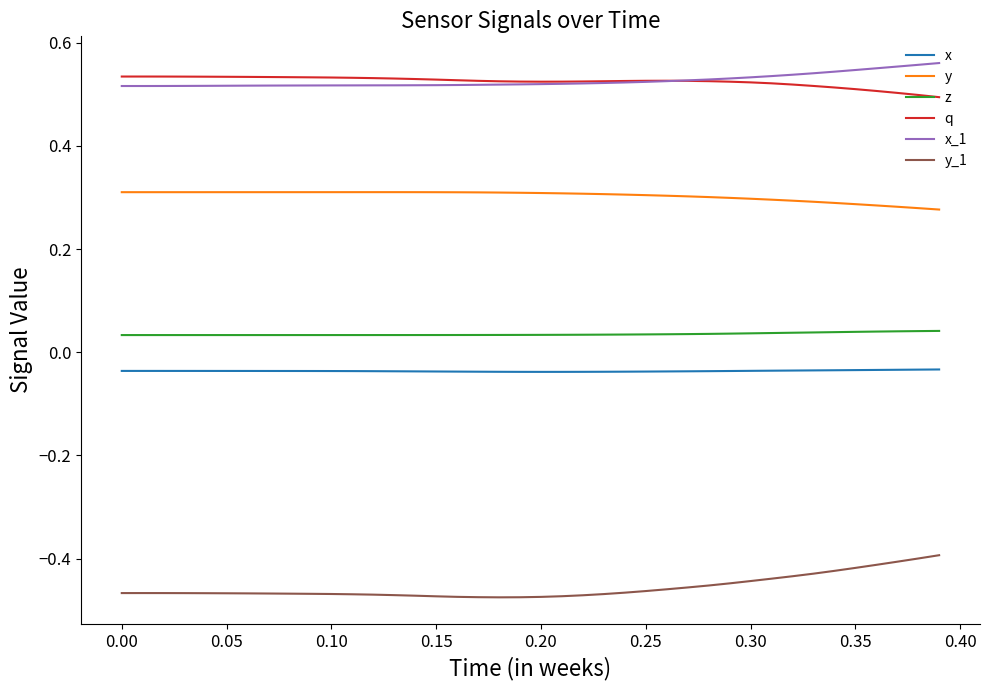

True or false: x_1 and z cross at least once.

False